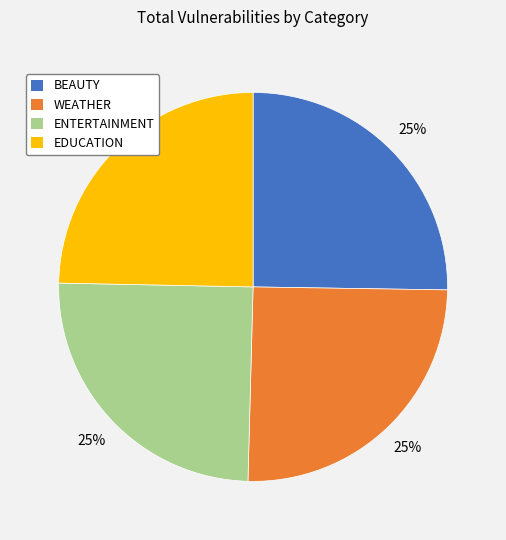

Does EDUCATION represent more than half of the total?

No